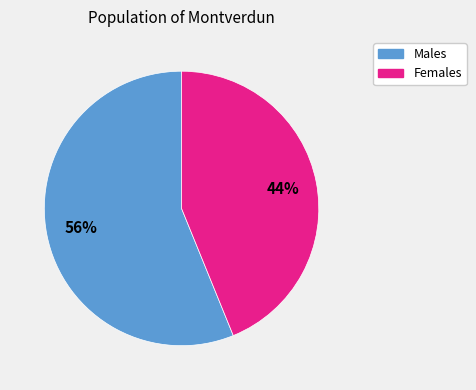

Does any single category account for the majority?

Yes